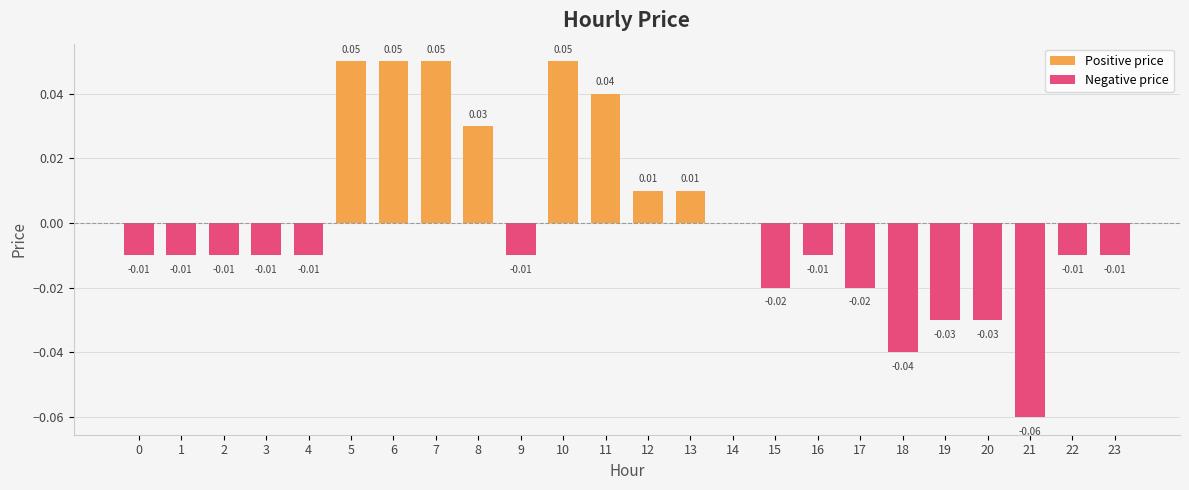

The Negative price series shows -0.0 at 17. True or false?

False